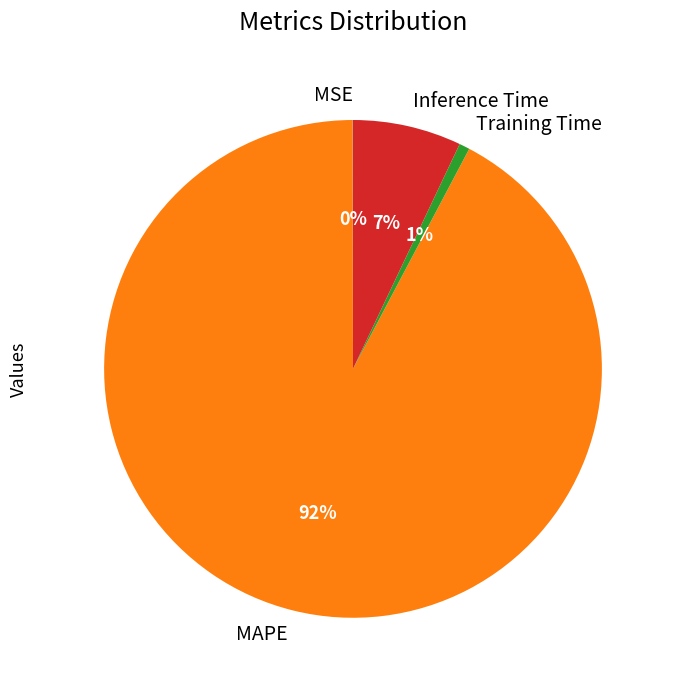

Which slice represents more than half of the pie?

MAPE